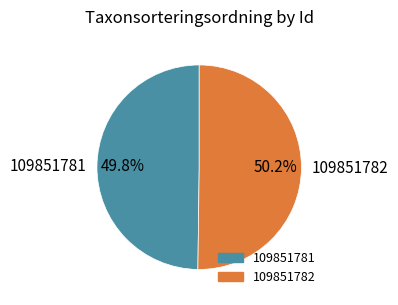

How much of the chart is everything except 109851782?

49.8%